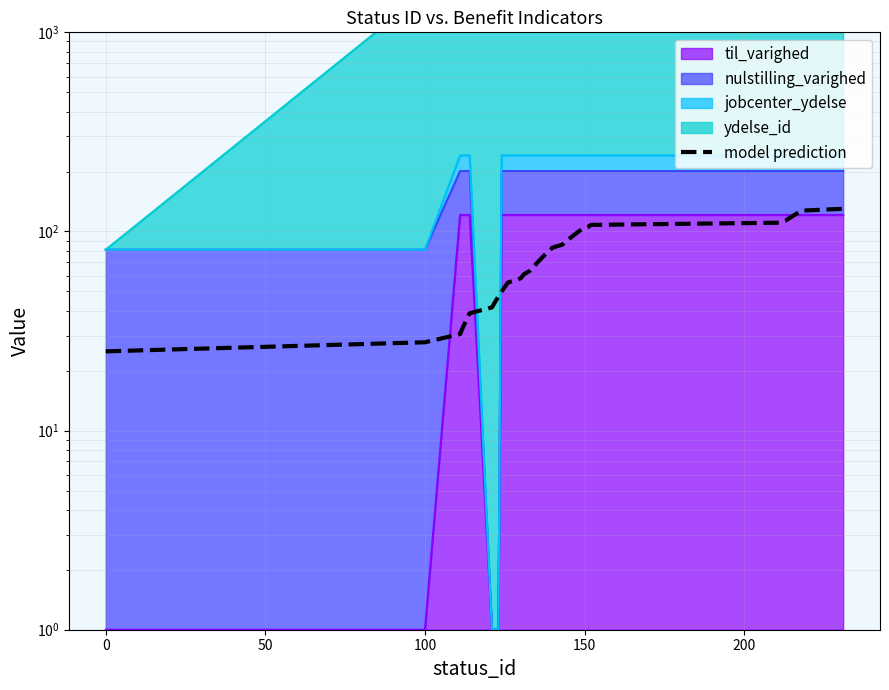

What is the average value?

77.5